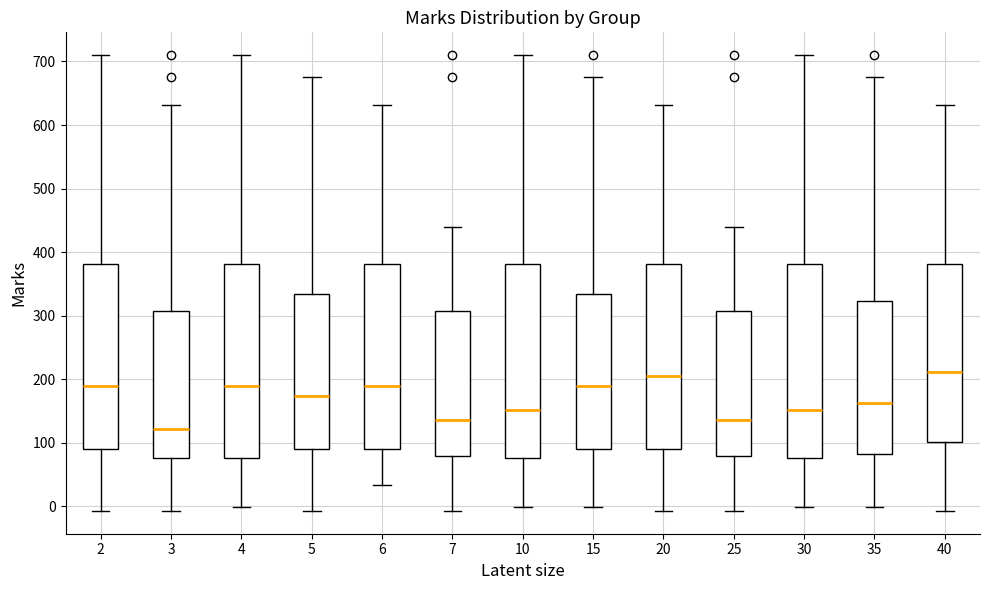

Reading left to right, transcribe this box plot: for each box, give where its median line is, the range the box spans, and where its two whiskers end, as read against the y-axis. The values are not printed on the chart, so give them approximately, as read against the axis.

2: median 190, box 90 to 380, whiskers -10 to 710
3: median 120, box 80 to 310, whiskers -10 to 630
4: median 190, box 80 to 380, whiskers 0 to 710
5: median 170, box 90 to 340, whiskers -10 to 680
6: median 190, box 90 to 380, whiskers 30 to 630
7: median 140, box 80 to 310, whiskers -10 to 440
10: median 150, box 80 to 380, whiskers 0 to 710
15: median 190, box 90 to 340, whiskers 0 to 680
20: median 210, box 90 to 380, whiskers -10 to 630
25: median 140, box 80 to 310, whiskers -10 to 440
30: median 150, box 80 to 380, whiskers 0 to 710
35: median 160, box 80 to 320, whiskers 0 to 680
40: median 210, box 100 to 380, whiskers -10 to 630